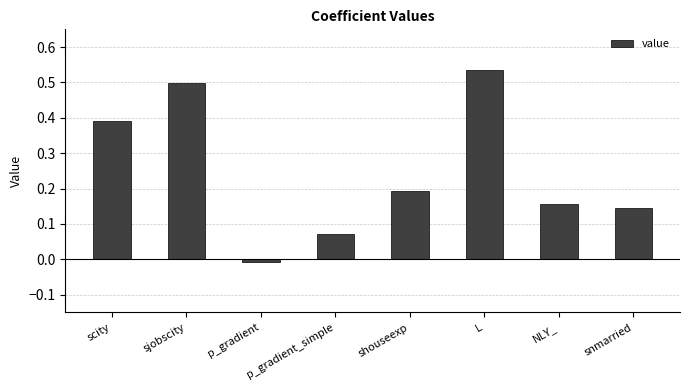

At which label does the data first exceed 0?

scity